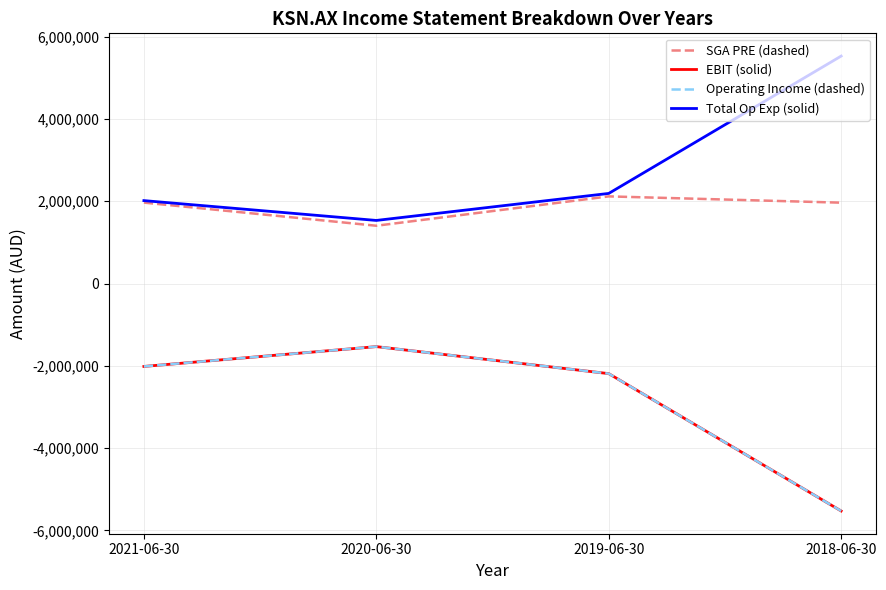

Does the chart display data point markers on the line(s)?

No